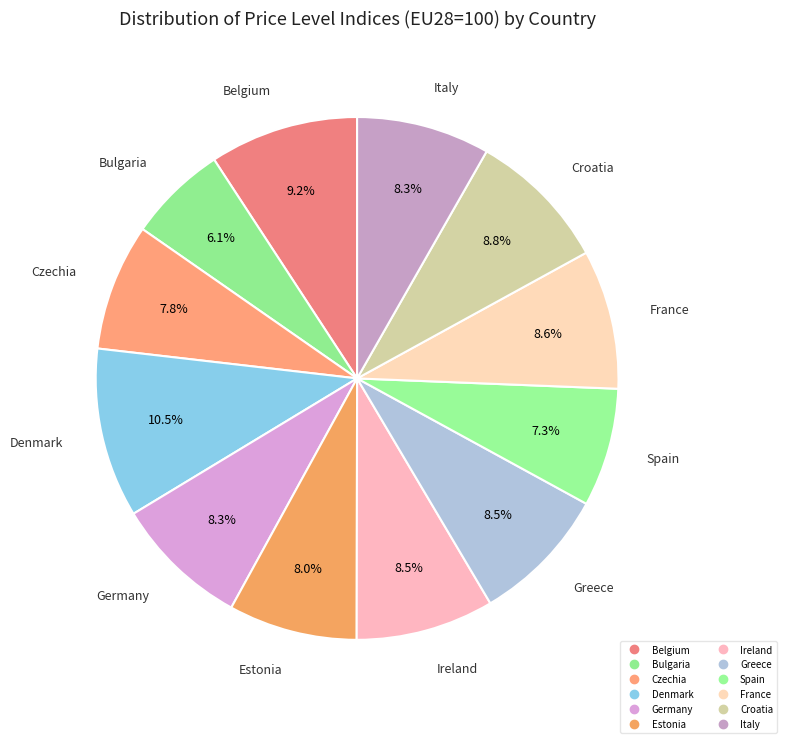

What portion of the pie excludes Estonia?

92.0%